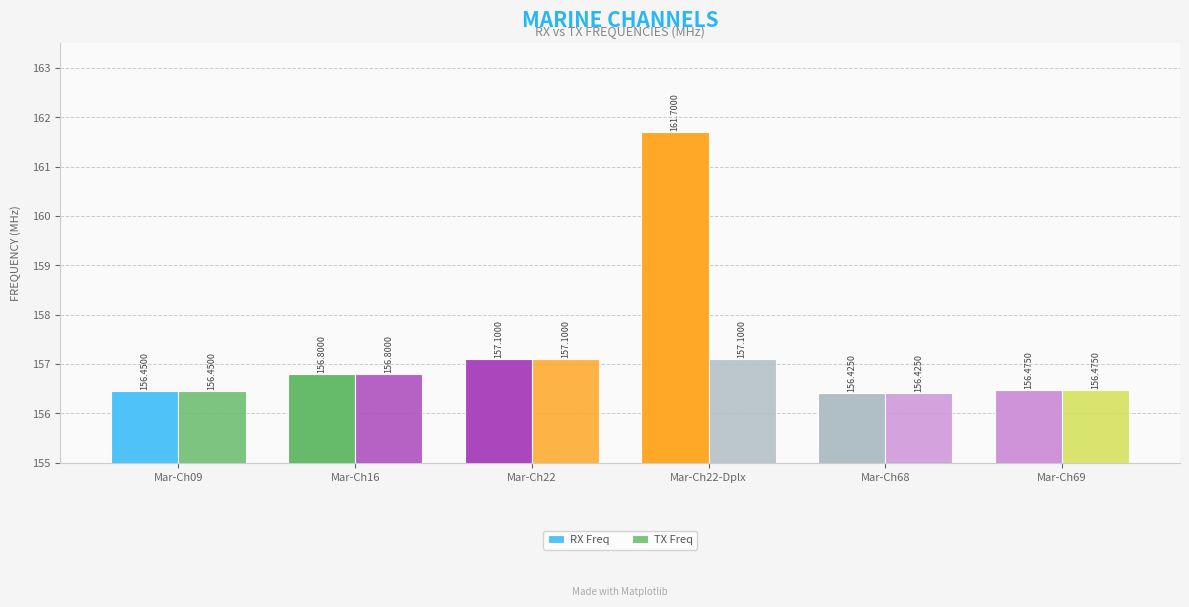

The RX Freq series shows 161.7 at Mar-Ch22-Dplx. True or false?

True